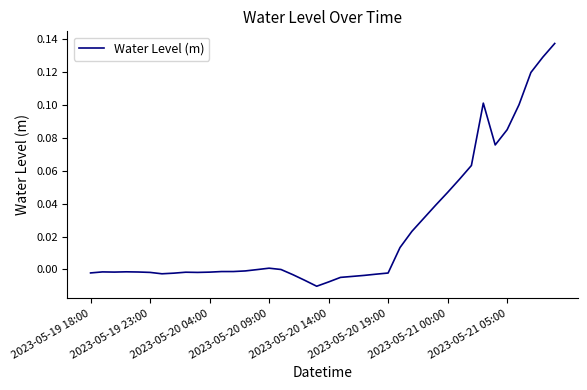

Reading right to left, list all the values displayed in this chart.

0.1	0.1	0.1	0.1	0.1	0.1	0.1	0.1	0.1	0.0	0.0	0.0	0.0	0.0	-0.0	-0.0	-0.0	-0.0	-0.0	-0.0	-0.0	-0.0	-0.0	-0.0	0.0	-0.0	-0.0	-0.0	-0.0	-0.0	-0.0	-0.0	-0.0	-0.0	-0.0	-0.0	-0.0	-0.0	-0.0	-0.0